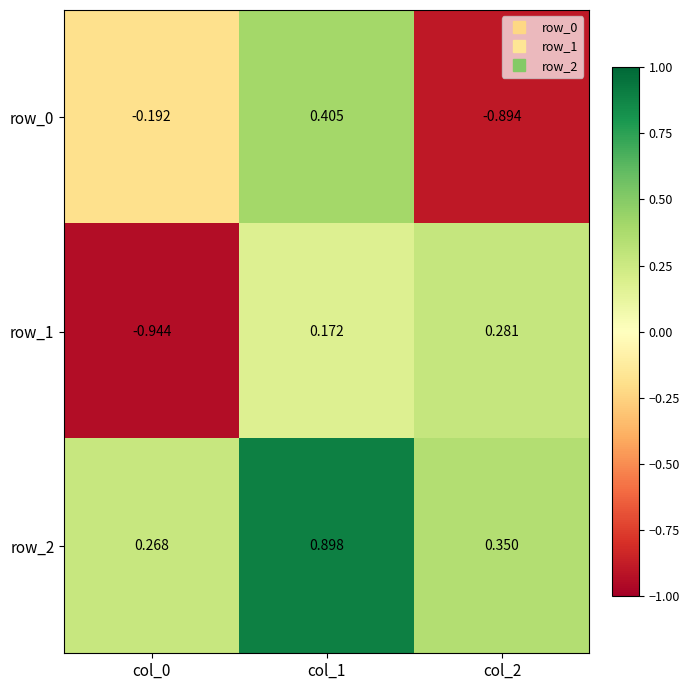

How many values in the row_0 series are below 0?

2